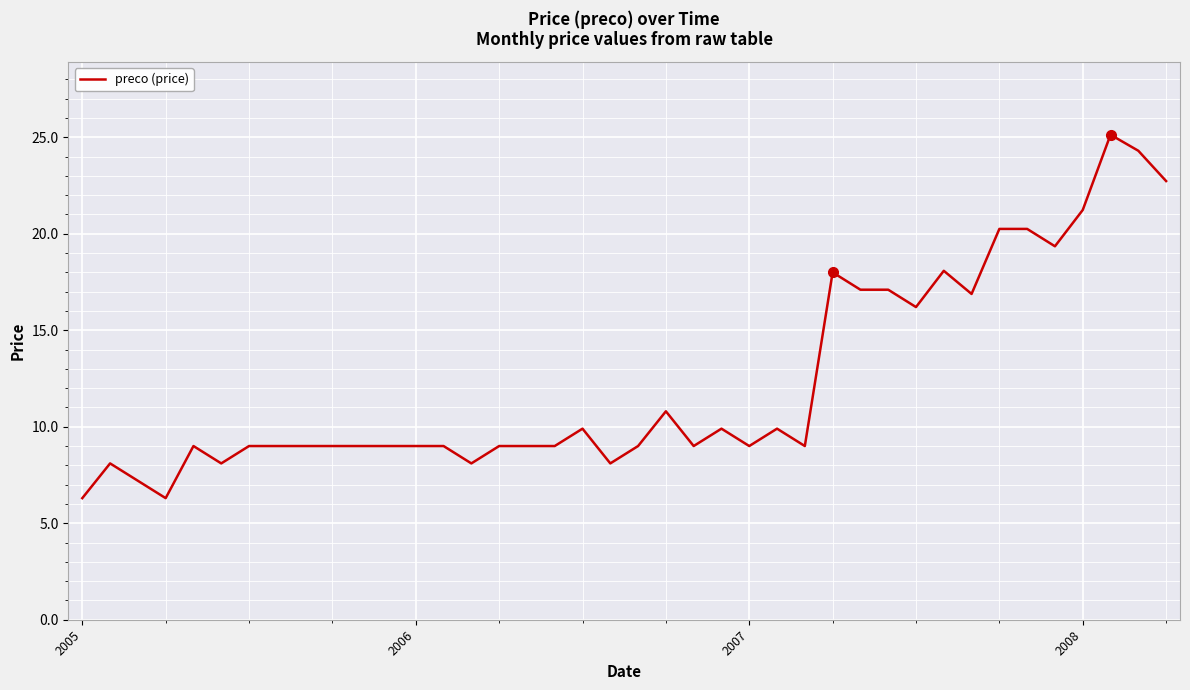

What is the difference between the maximum and minimum values?

18.8